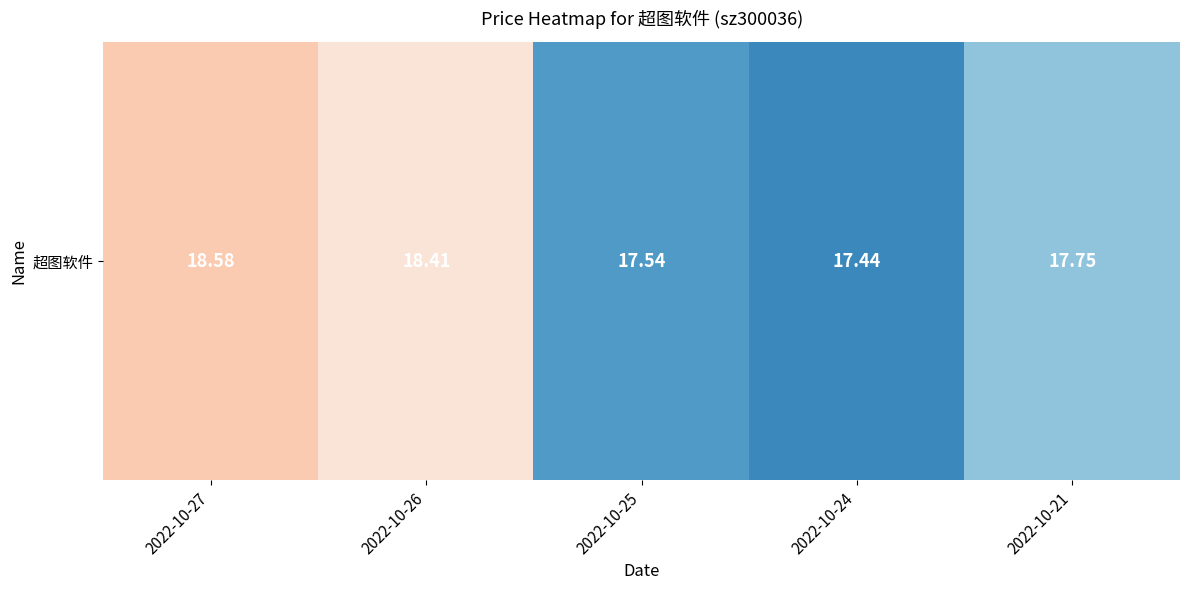

How many distinct data groups are displayed?

1